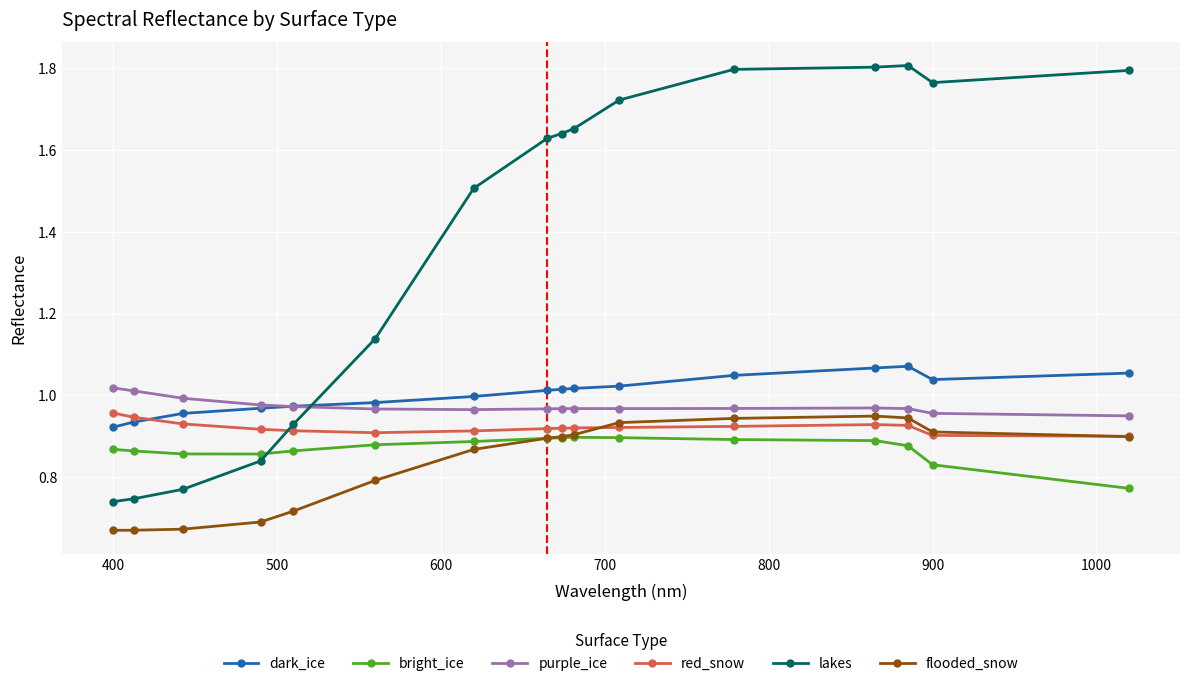

Which series has the largest total across all categories?

lakes